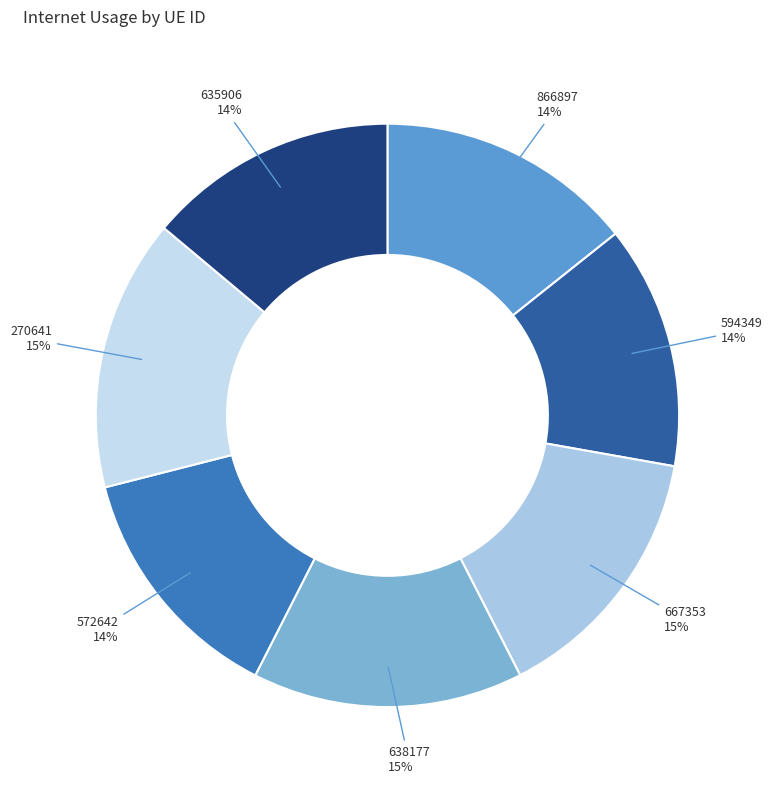

Do 638177 and 635906 together represent more than half of the pie?

No